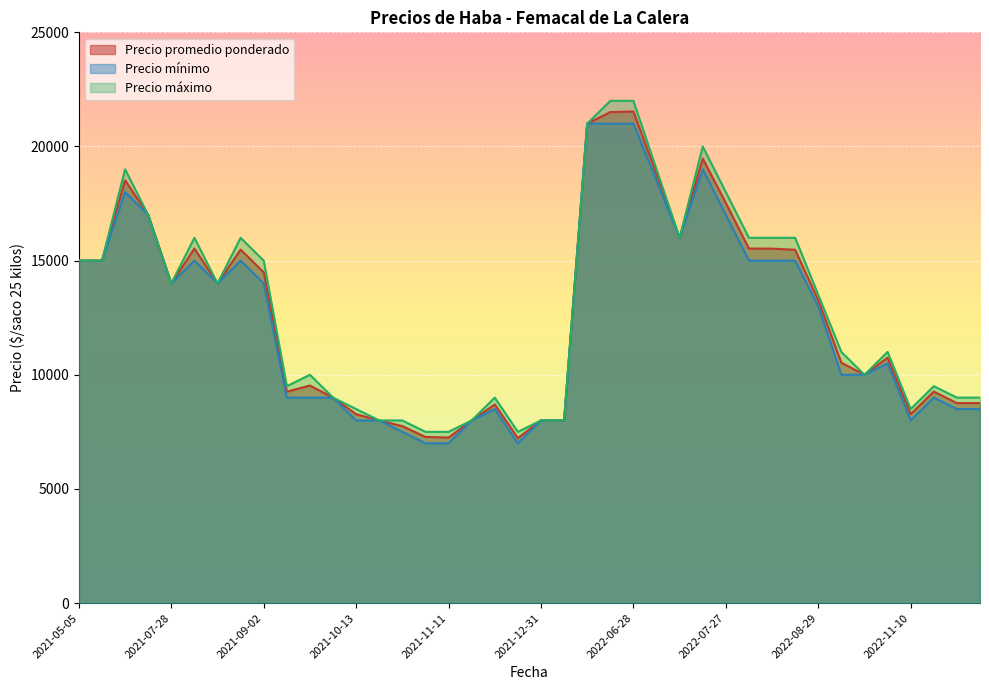

True or false: Precio promedio ponderado has a value of 15476 at 2022-08-18.

True